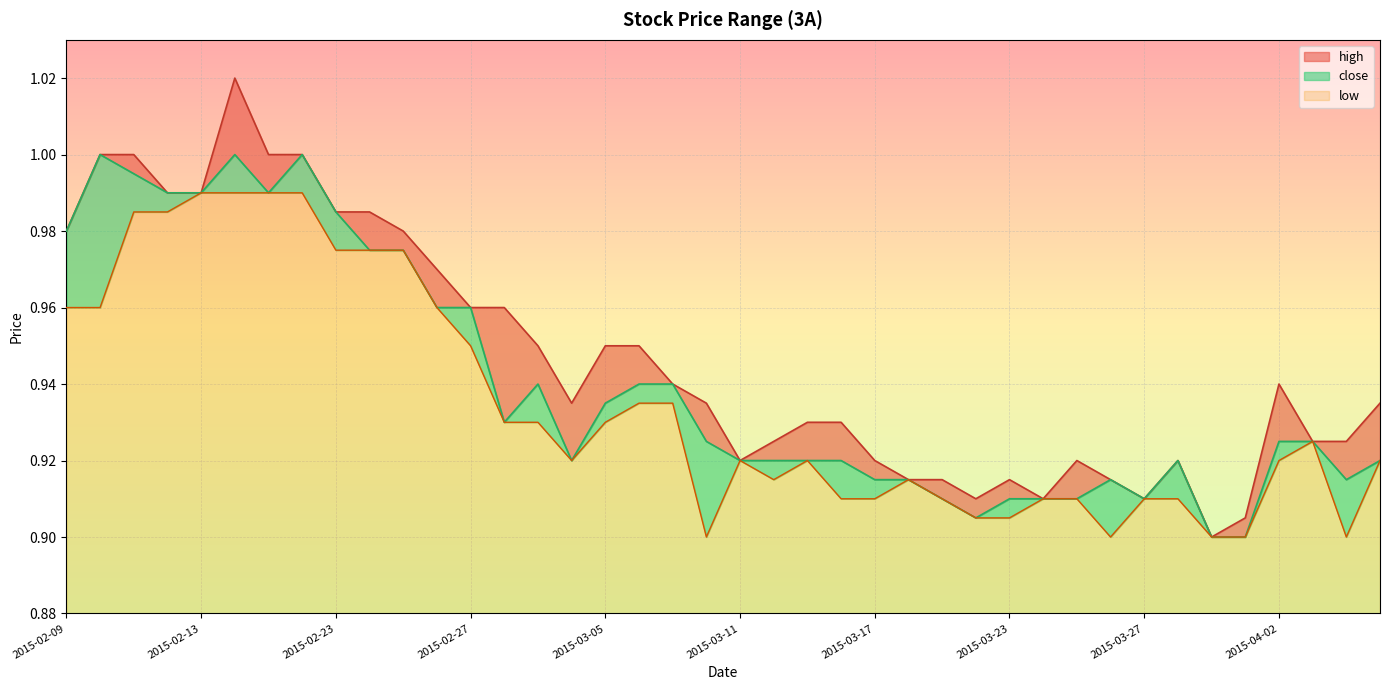

What are all the series names shown in the legend?

high, close, low